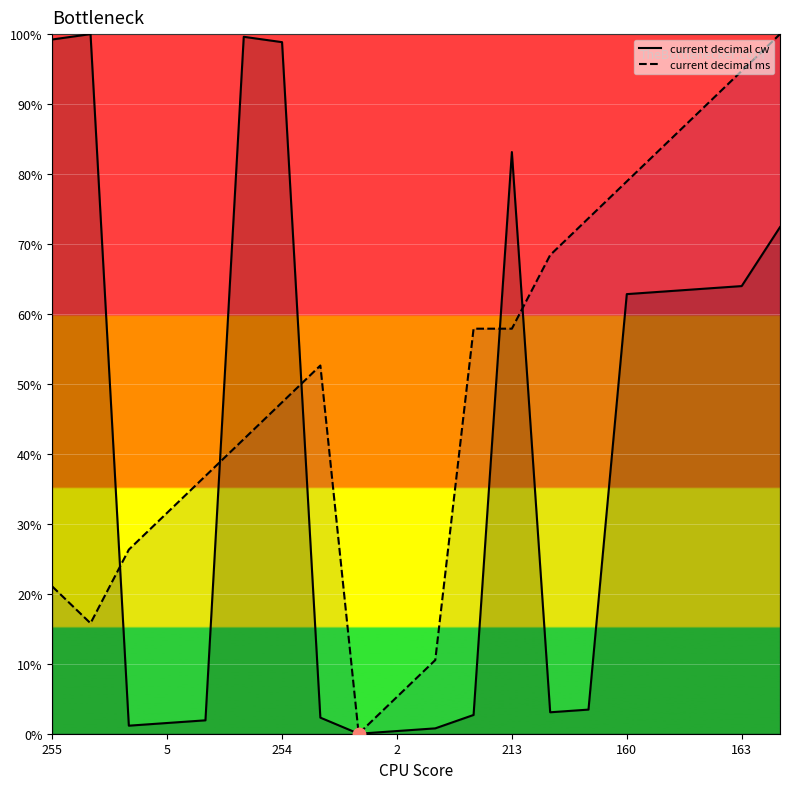

Is the value of current decimal ms at 8 greater than the value of current decimal cw at 185?

No